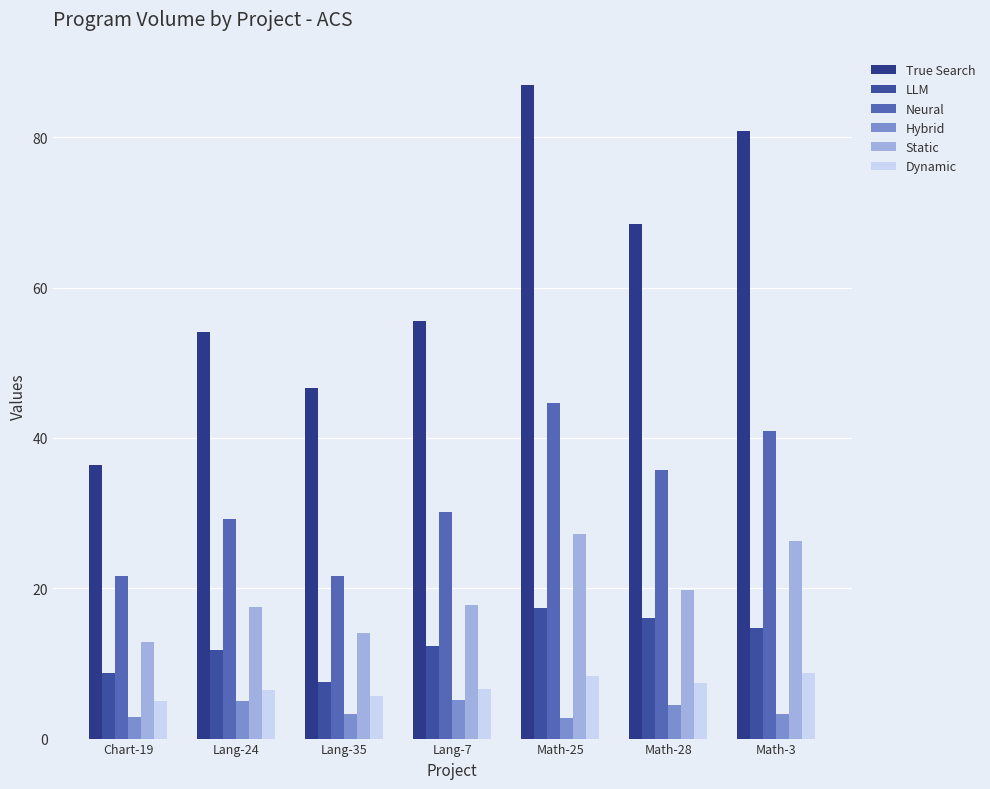

The Hybrid series shows 3.2 at Lang-35. True or false?

True